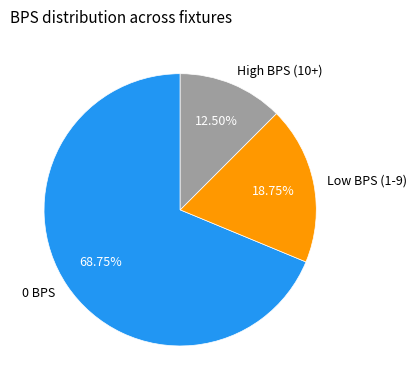

Between 0 BPS and High BPS (10+), which is larger?

0 BPS